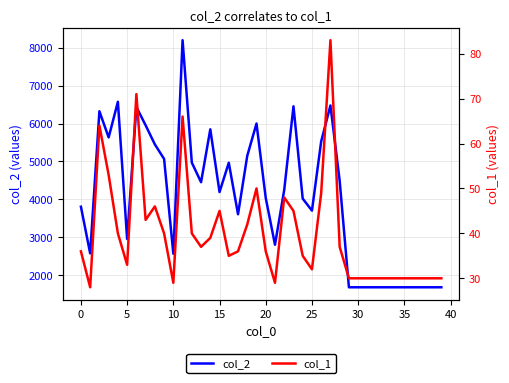

List the series in order of their overall mean, highest first.

col_2, col_1